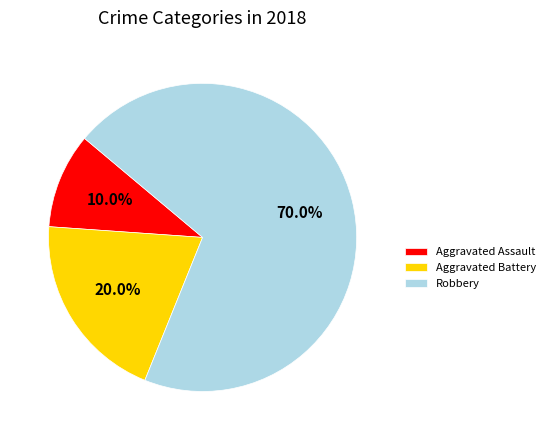

To the nearest percent, what is the difference between the largest and smallest slice percentages?

60%